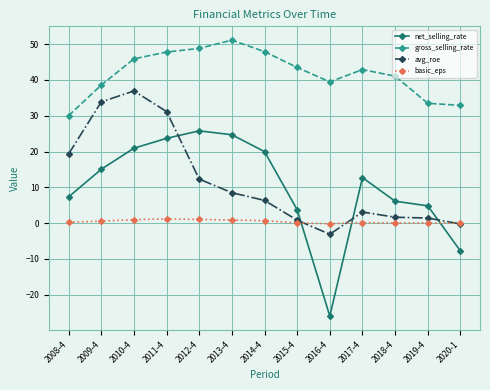

Is it true that gross_selling_rate equals 43.5 at 2015-4?

True